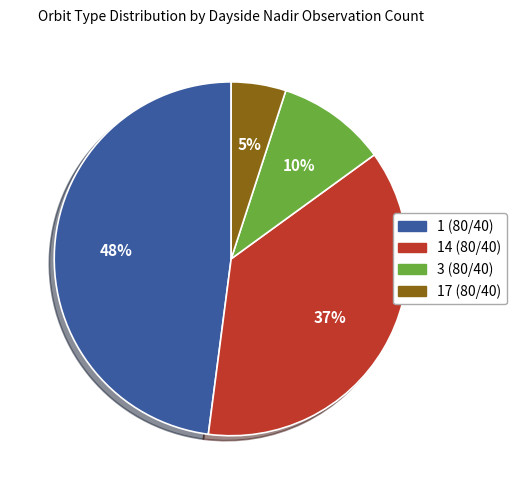

Does any single category account for the majority?

No